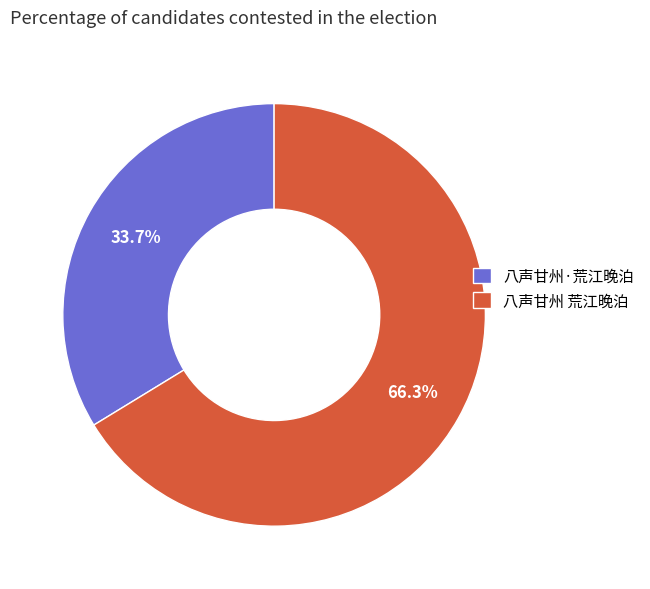

Which category has the smallest portion of the pie?

八声甘州·荒江晚泊